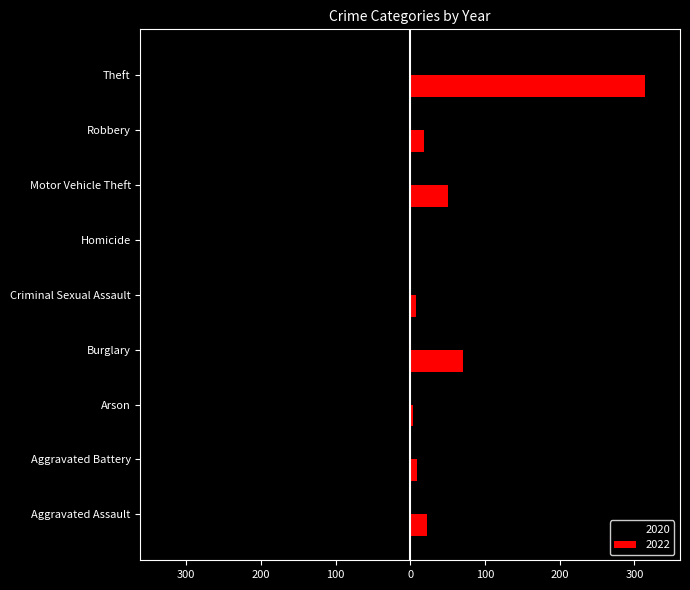

What is the sum of all 2022 values?

498